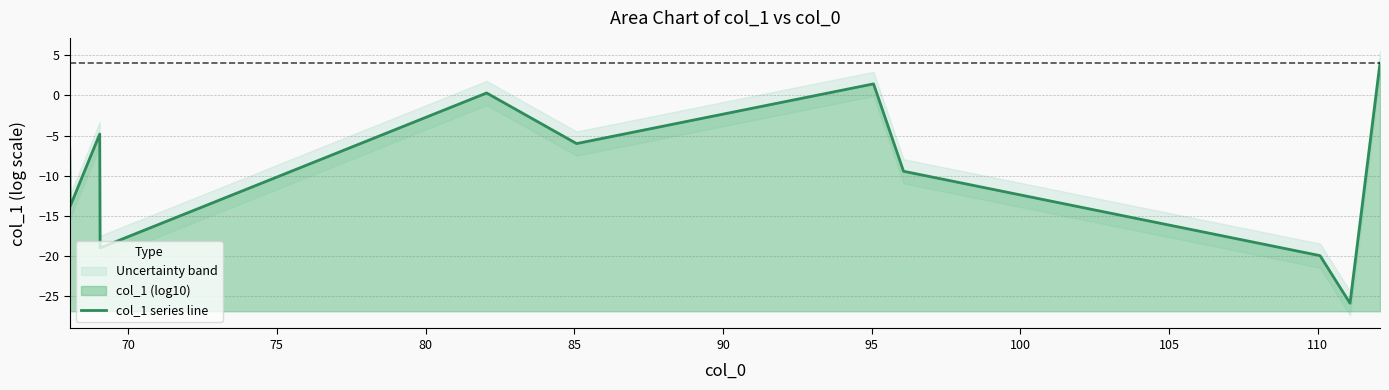

Does the chart have visible grid lines?

Yes